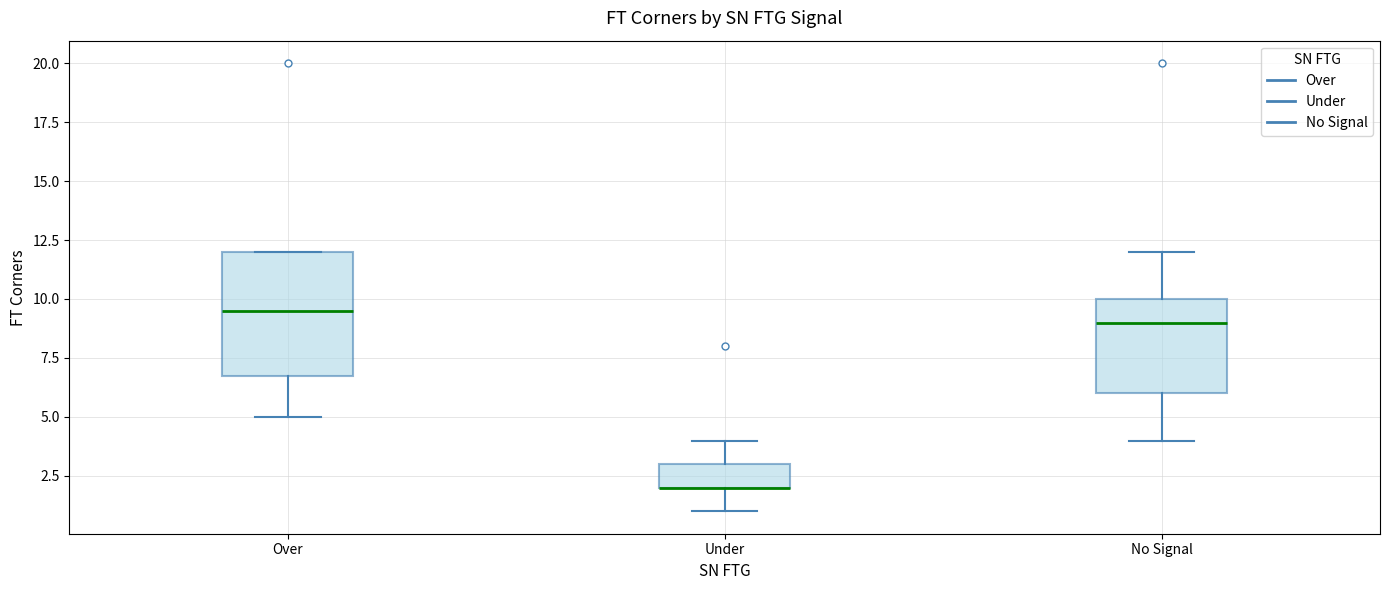

Reading left to right, read every box against the y-axis: the position of its median line, the range the box covers, and the ends of its whiskers. The values are not printed on the chart, so give them approximately, as read against the axis.

Over: median 9.5, box 7.0 to 12.0, whiskers 5.0 to 12.0
Under: median 2.0 (drawn on the box's lower edge), box 2.0 to 3.0, whiskers 1.0 to 4.0
No Signal: median 9.0, box 6.0 to 10.0, whiskers 4.0 to 12.0